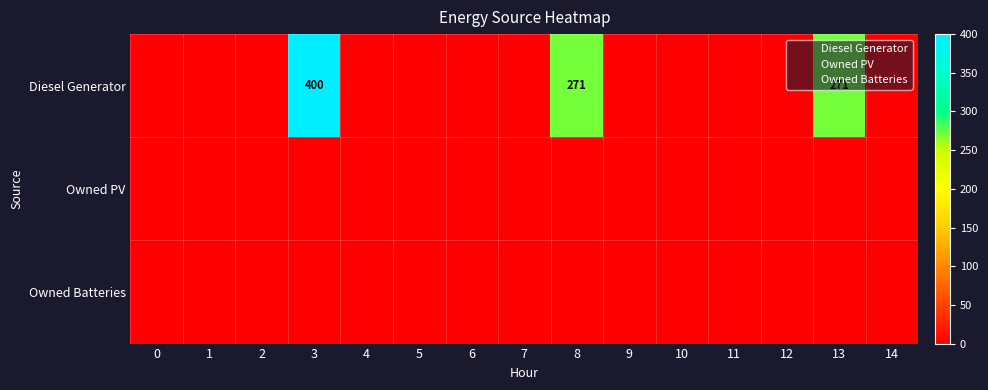

Is the value of row_2 at 3 greater than the value of row_0 at 0?

No